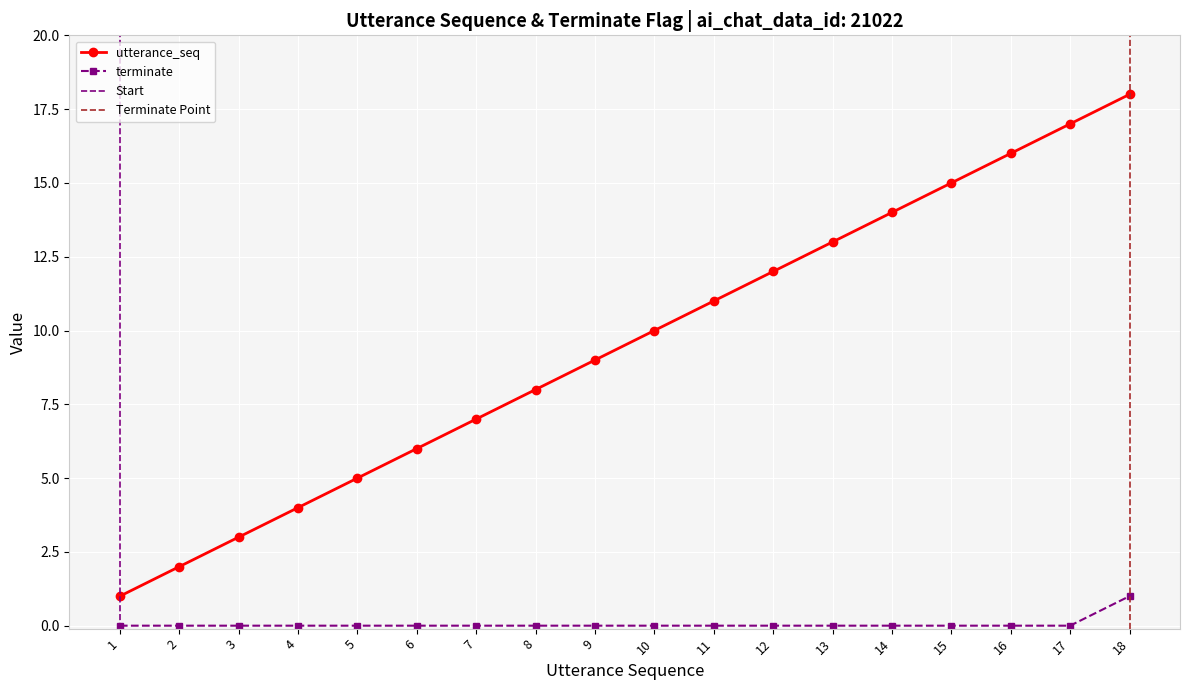

What is the difference between the second highest and second lowest values in the utterance_seq series?

15